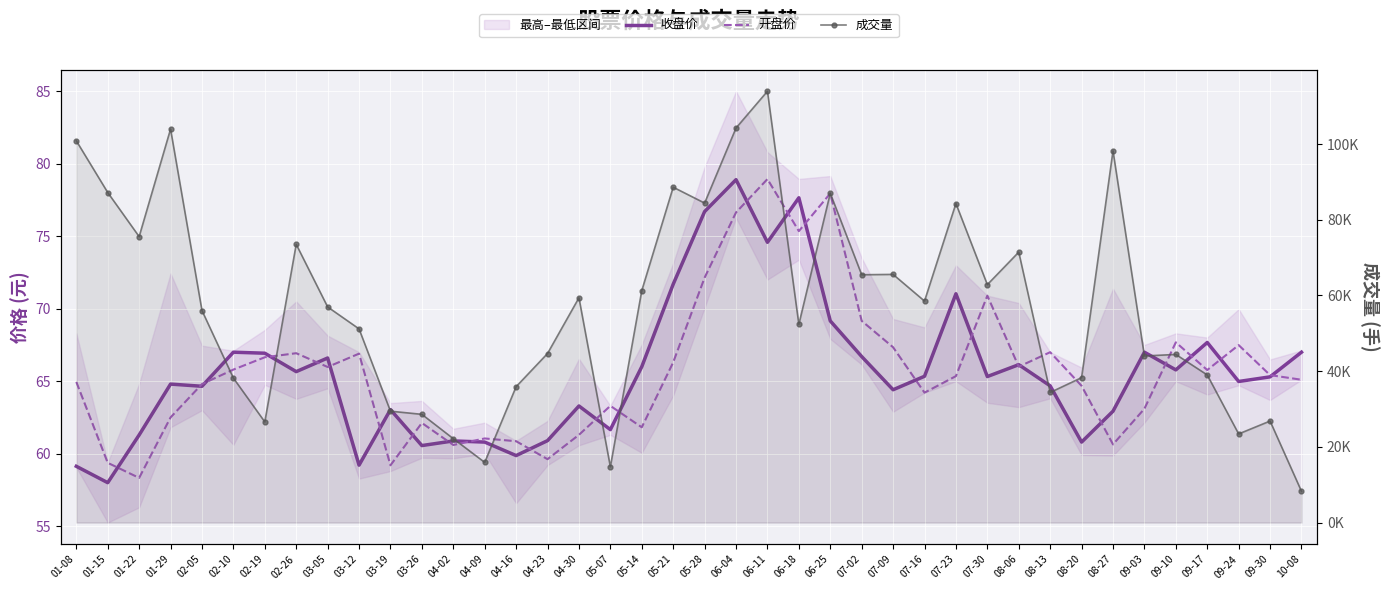

True or false: 成交量 and 开盘价 cross at least once.

False